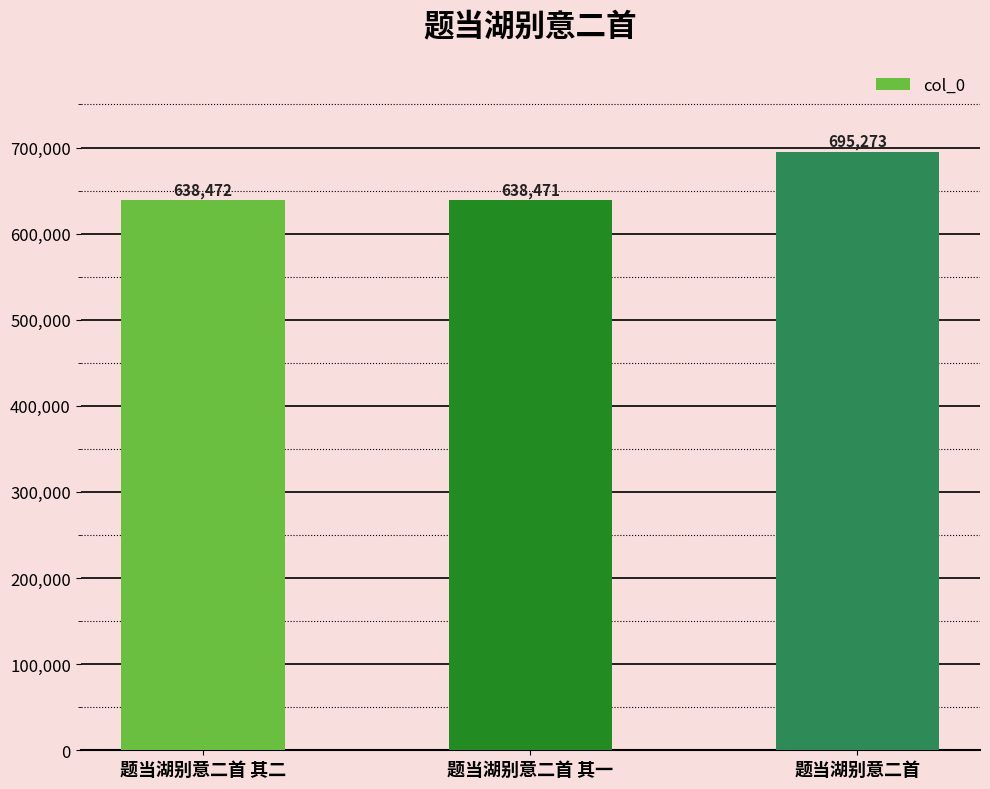

What is the change in value from 题当湖别意二首 其二 to 题当湖别意二首?

+56801